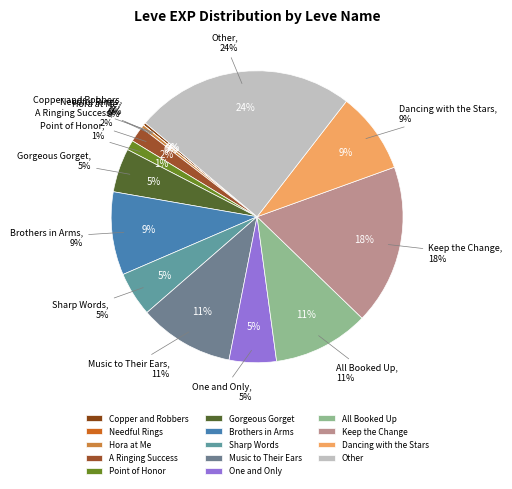

Is the sum of Gorgeous Gorget and Brothers in Arms greater than half?

No